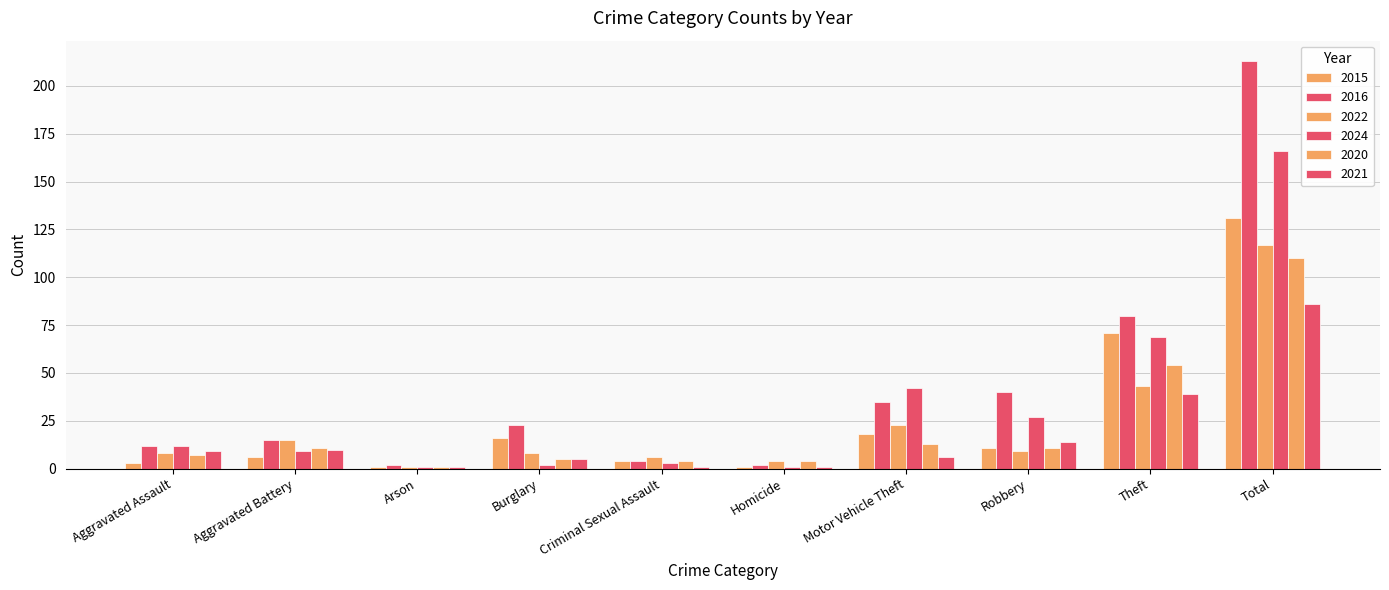

Count the number of categories in the chart.

10